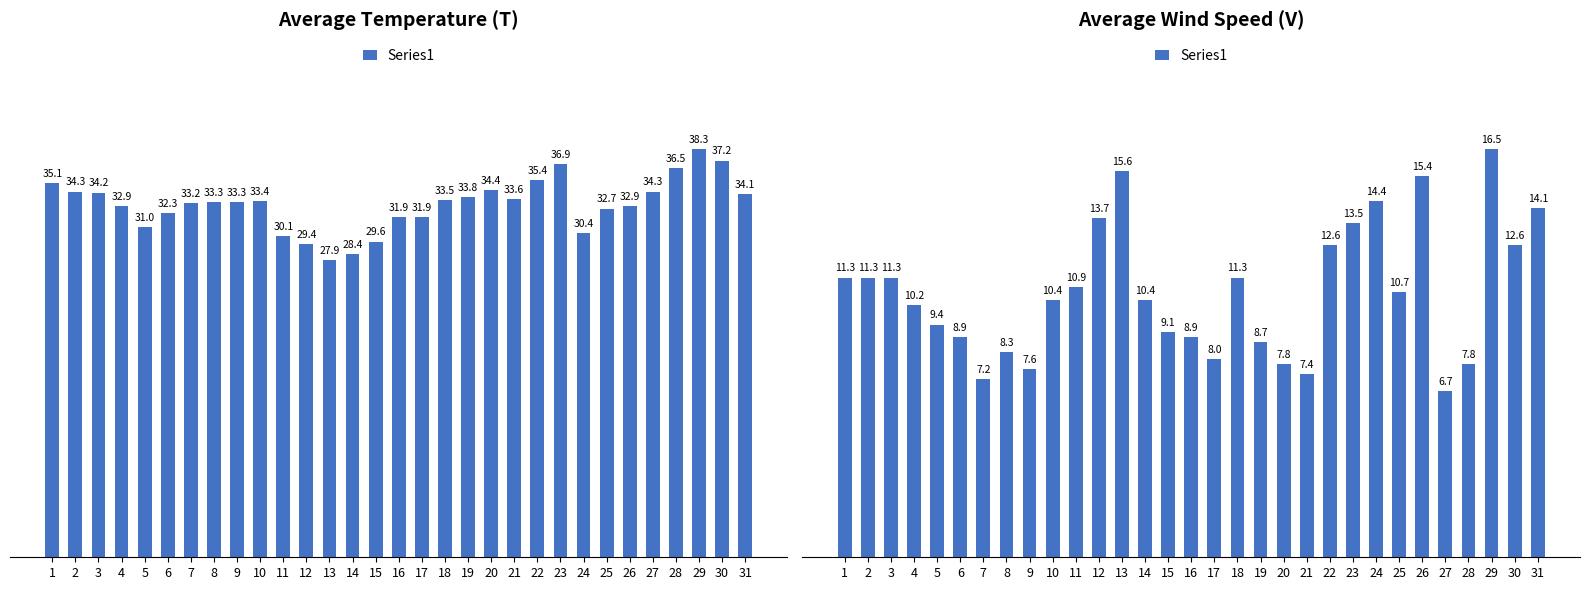

Which category has the highest value across all series?

29